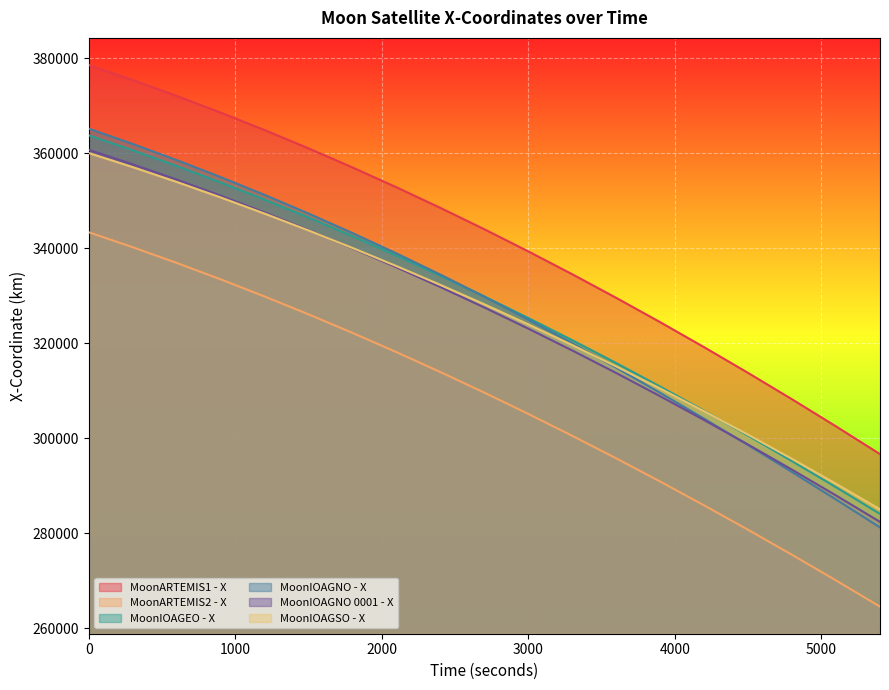

Which series has the largest total across all categories?

MoonARTEMIS1 - X